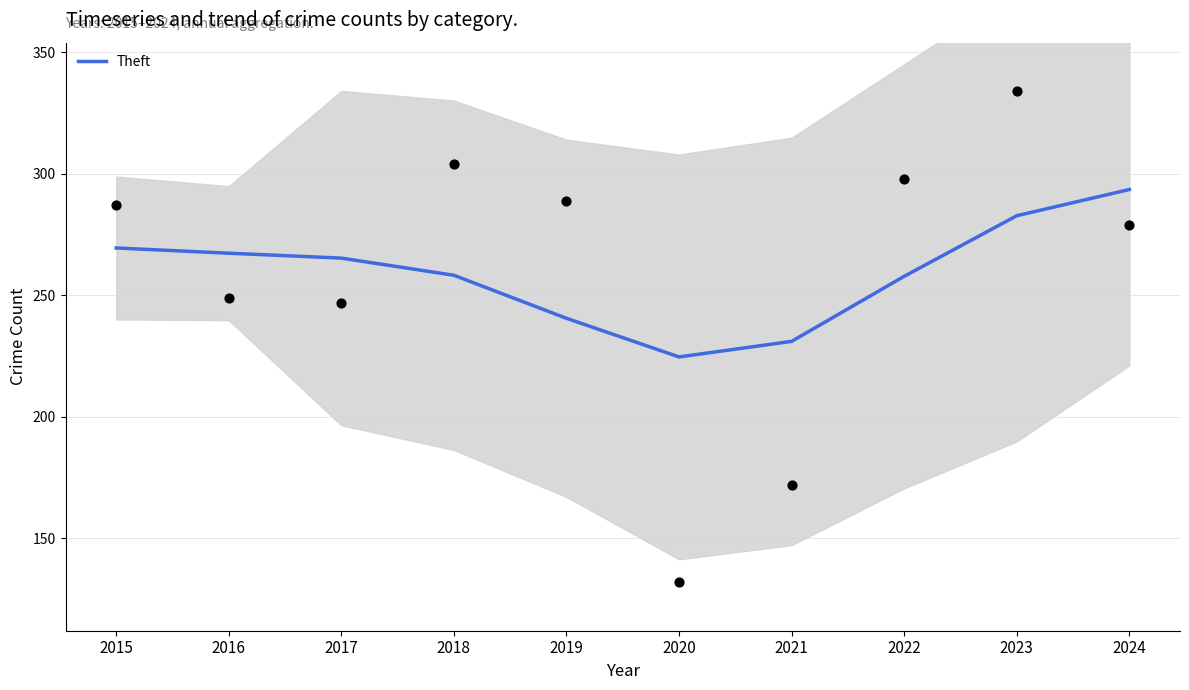

What is the change in value from 2016 to 2017?

-2.0